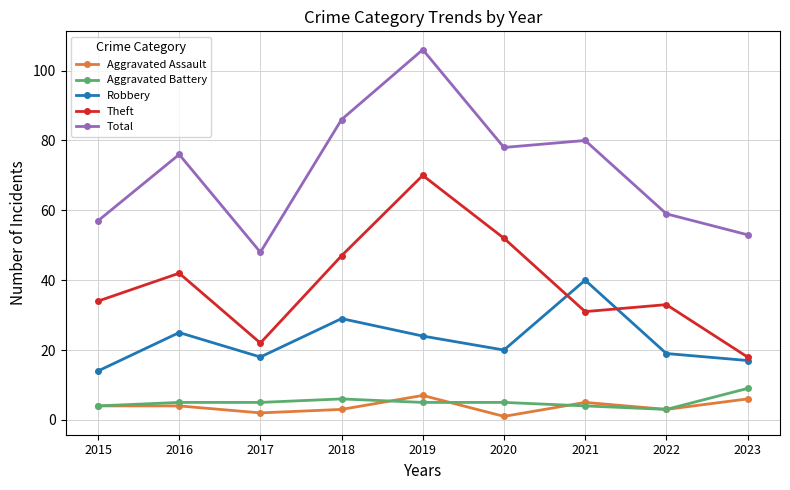

What is the value of the Theft point at the 6th from the left?

52